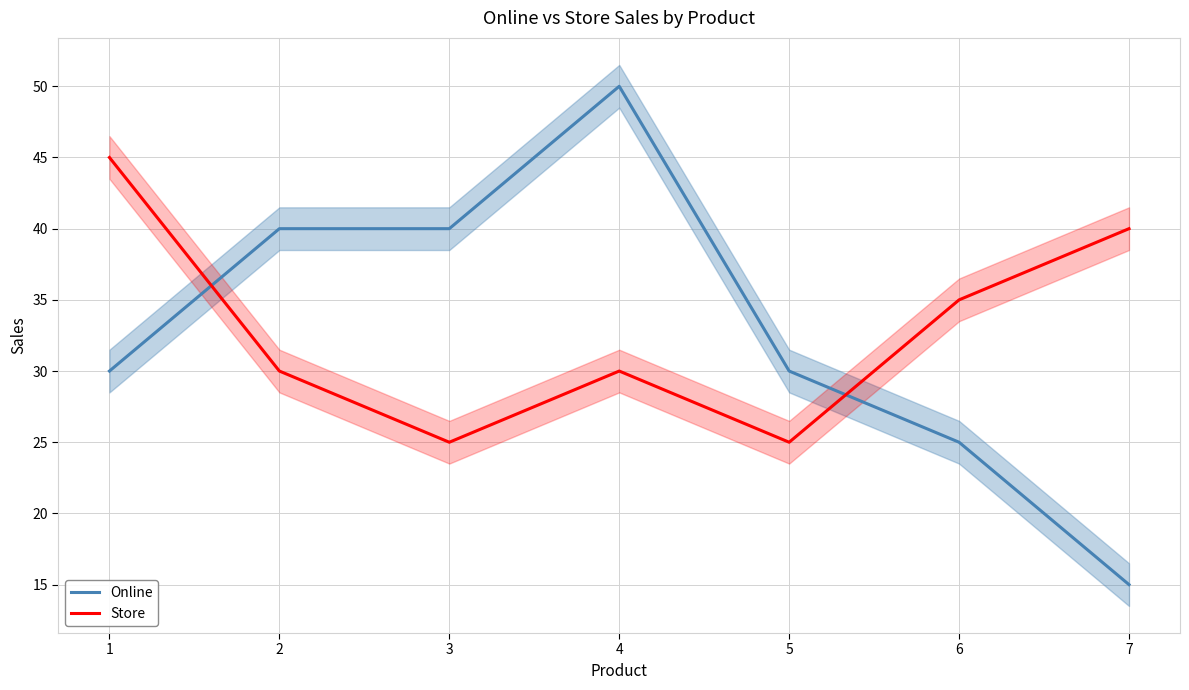

Reading left to right, list all the values displayed in this chart.

Online: 1=30	2=40	3=40	4=50	5=30	6=25	7=15
Store: 1=45	2=30	3=25	4=30	5=25	6=35	7=40